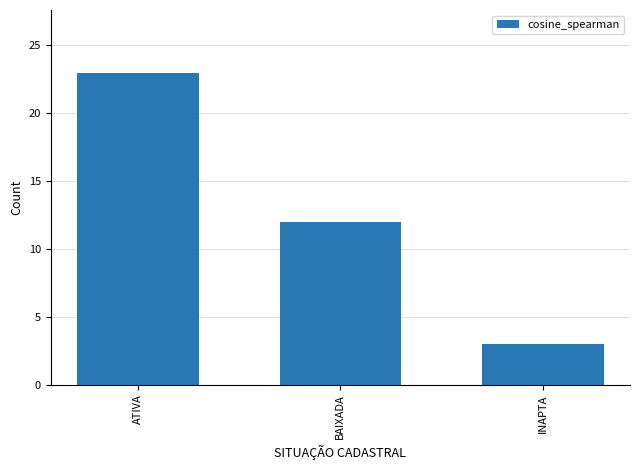

Is it true that the value at ATIVA is 13?

False